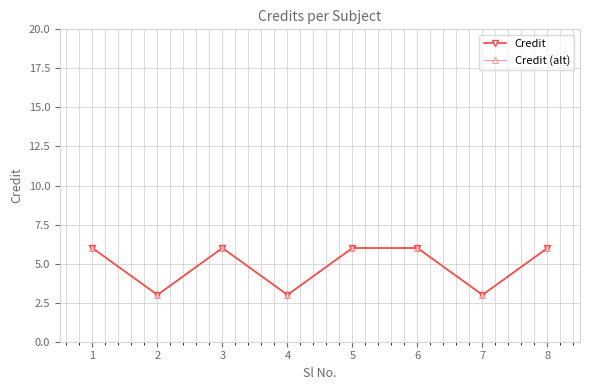

Reading left to right, list all the values displayed in this chart.

Credit: 1=6	2=3	3=6	4=3	5=6	6=6	7=3	8=6
Credit (alt): 1=6	2=3	3=6	4=3	5=6	6=6	7=3	8=6